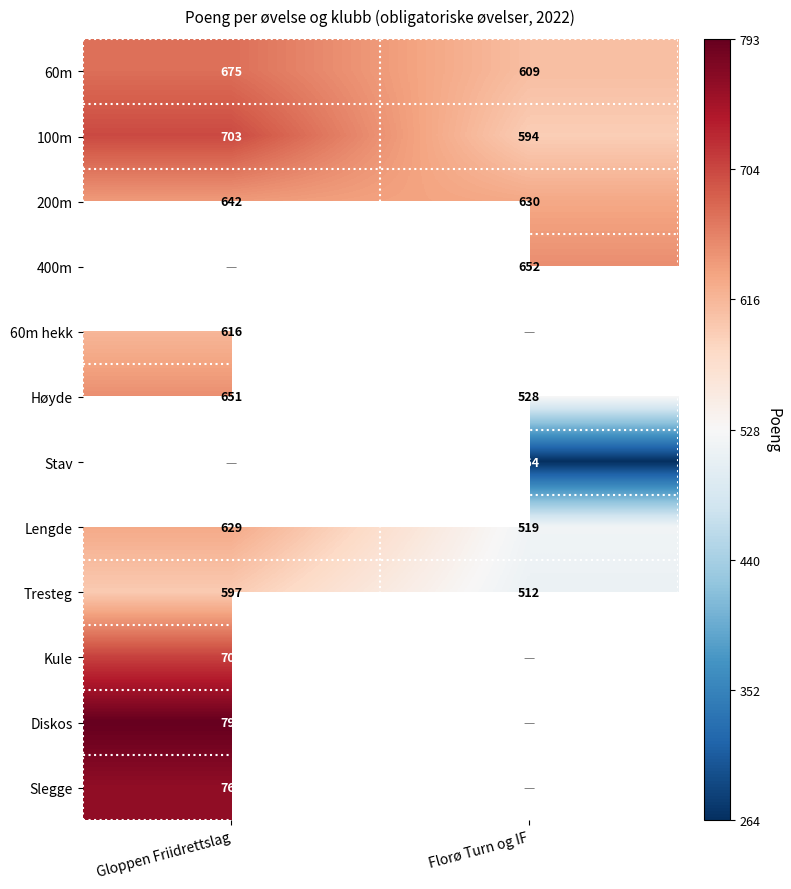

The Stav series shows 407 at Florø Turn og IF. True or false?

False